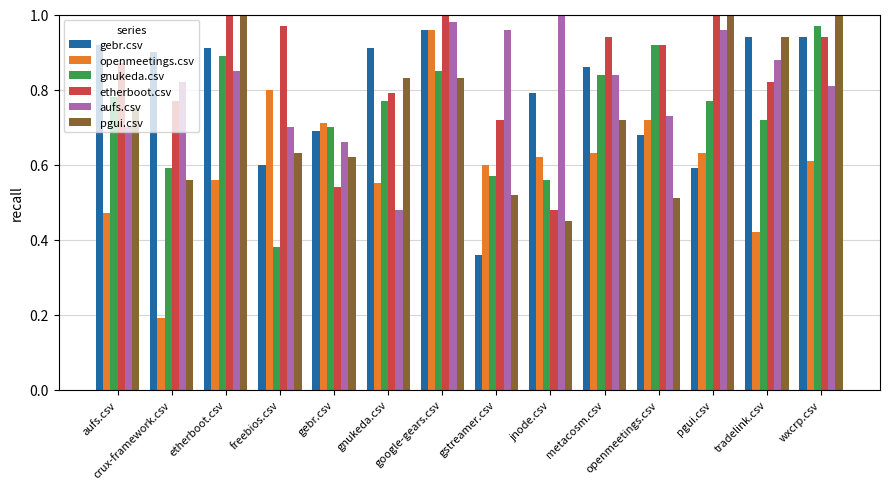

Which category has the lowest value across all series?

crux-framework.csv